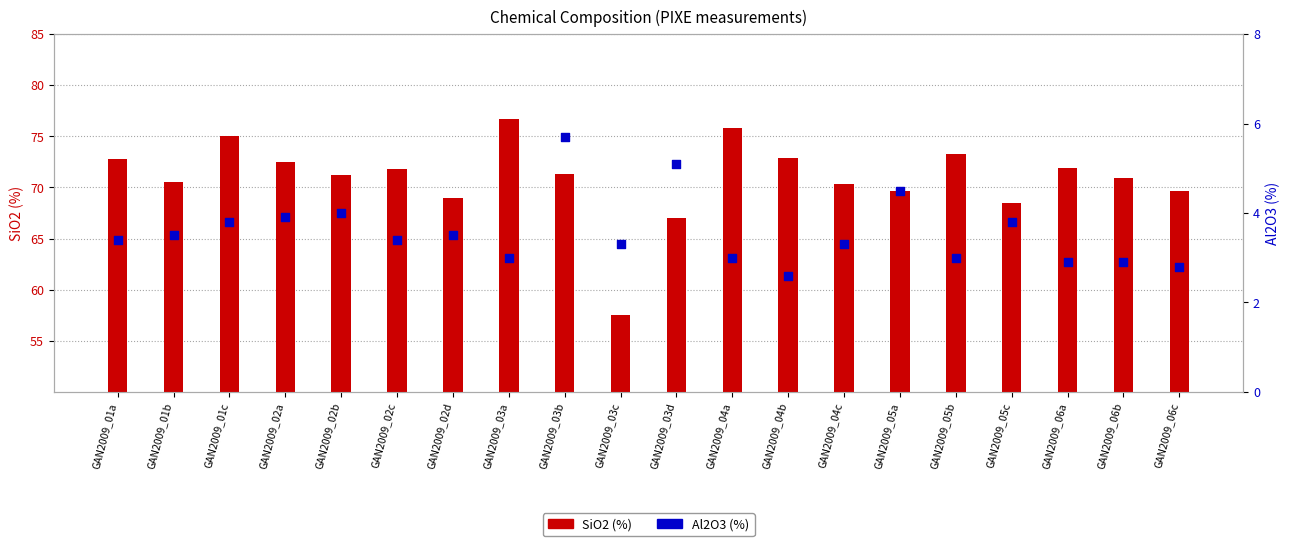

Which series has the largest total across all categories?

SiO2 (%)